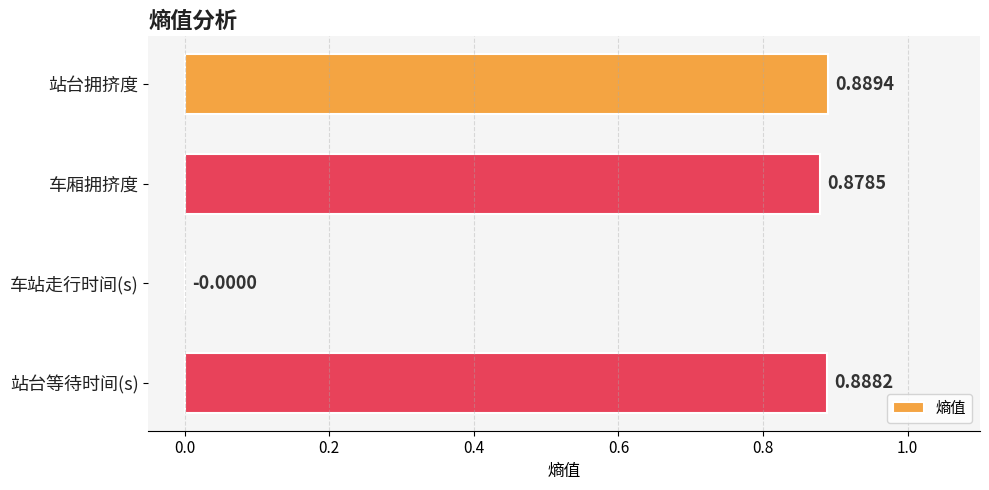

Where is the data nearest to the value 0?

车站走行时间(s)